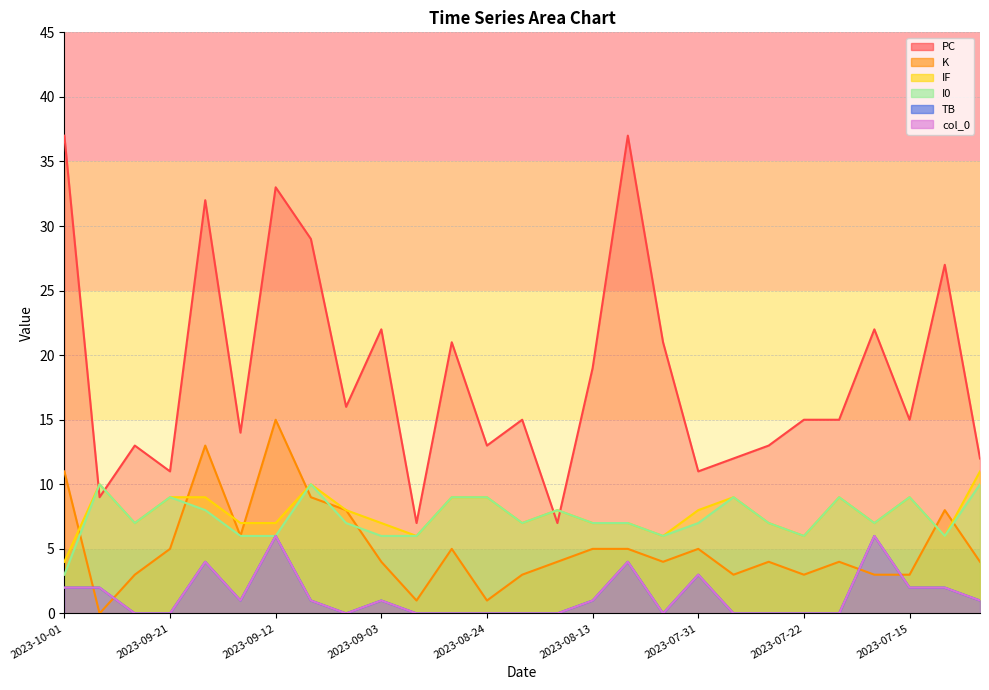

What is the sum of all I0 values?

201